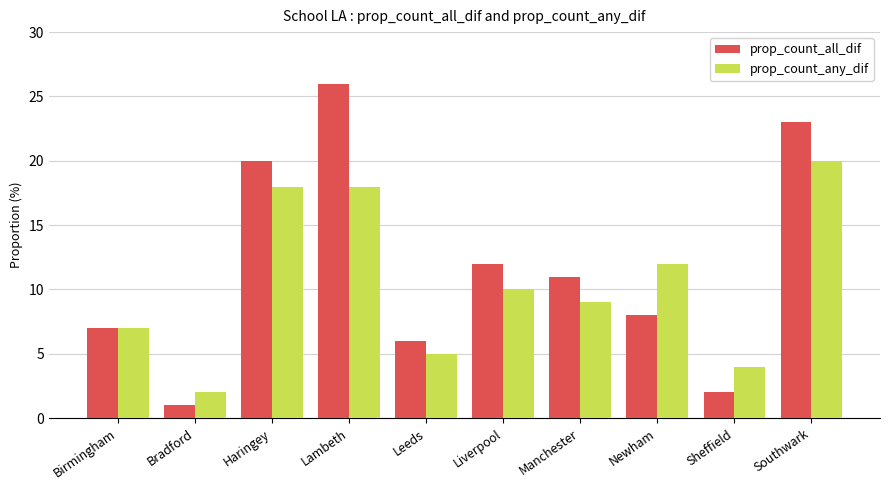

Is the value of prop_count_all_dif at Bradford greater than the value of prop_count_any_dif at Lambeth?

No